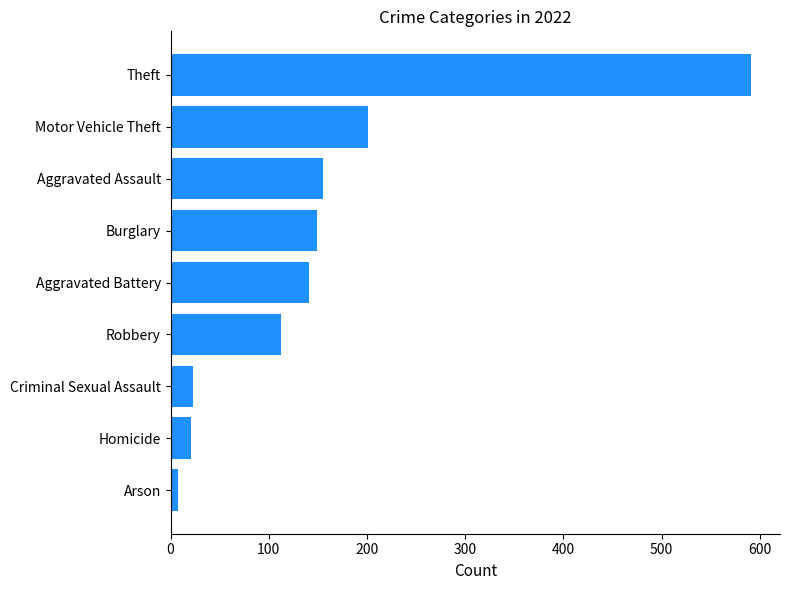

At which category does the chart reach its peak across all series?

Theft